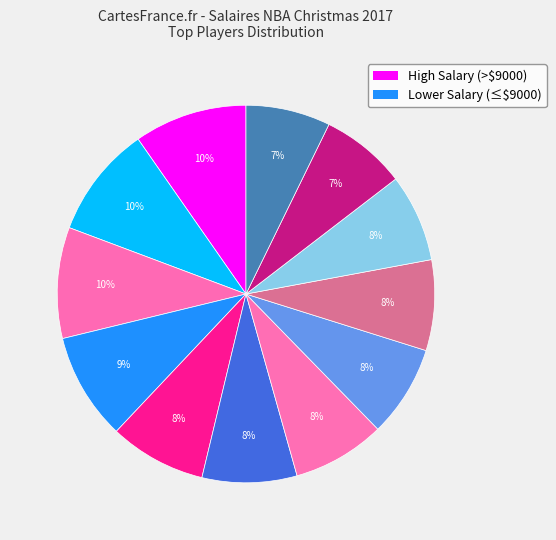

Count the number of slices in the pie.

12